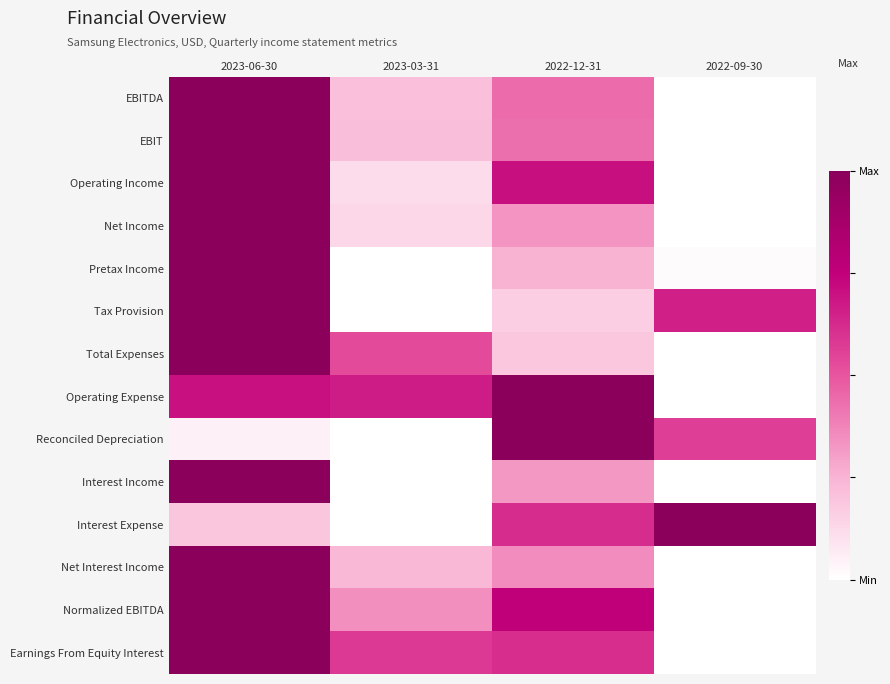

Reading left to right, transcribe all the data shown in this chart.

EBITDA: 2023-06-30=1.0	2023-03-31=0.2	2022-12-31=0.4	2022-09-30=0.0
EBIT: 2023-06-30=1.0	2023-03-31=0.2	2022-12-31=0.4	2022-09-30=0.0
Operating Income: 2023-06-30=1.0	2023-03-31=0.1	2022-12-31=0.7	2022-09-30=0.0
Net Income: 2023-06-30=1.0	2023-03-31=0.1	2022-12-31=0.3	2022-09-30=0.0
Pretax Income: 2023-06-30=1.0	2023-03-31=0.0	2022-12-31=0.3	2022-09-30=0.0
Tax Provision: 2023-06-30=1.0	2023-03-31=0.0	2022-12-31=0.2	2022-09-30=0.7
Total Expenses: 2023-06-30=1.0	2023-03-31=0.5	2022-12-31=0.2	2022-09-30=0.0
Operating Expense: 2023-06-30=0.7	2023-03-31=0.7	2022-12-31=1.0	2022-09-30=0.0
Reconciled Depreciation: 2023-06-30=0.0	2023-03-31=0.0	2022-12-31=1.0	2022-09-30=0.6
Interest Income: 2023-06-30=1.0	2023-03-31=0.0	2022-12-31=0.3	2022-09-30=0.0
Interest Expense: 2023-06-30=0.2	2023-03-31=0.0	2022-12-31=0.6	2022-09-30=1.0
Net Interest Income: 2023-06-30=1.0	2023-03-31=0.2	2022-12-31=0.4	2022-09-30=0.0
Normalized EBITDA: 2023-06-30=1.0	2023-03-31=0.3	2022-12-31=0.8	2022-09-30=0.0
Earnings From Equity Interest: 2023-06-30=1.0	2023-03-31=0.6	2022-12-31=0.6	2022-09-30=0.0